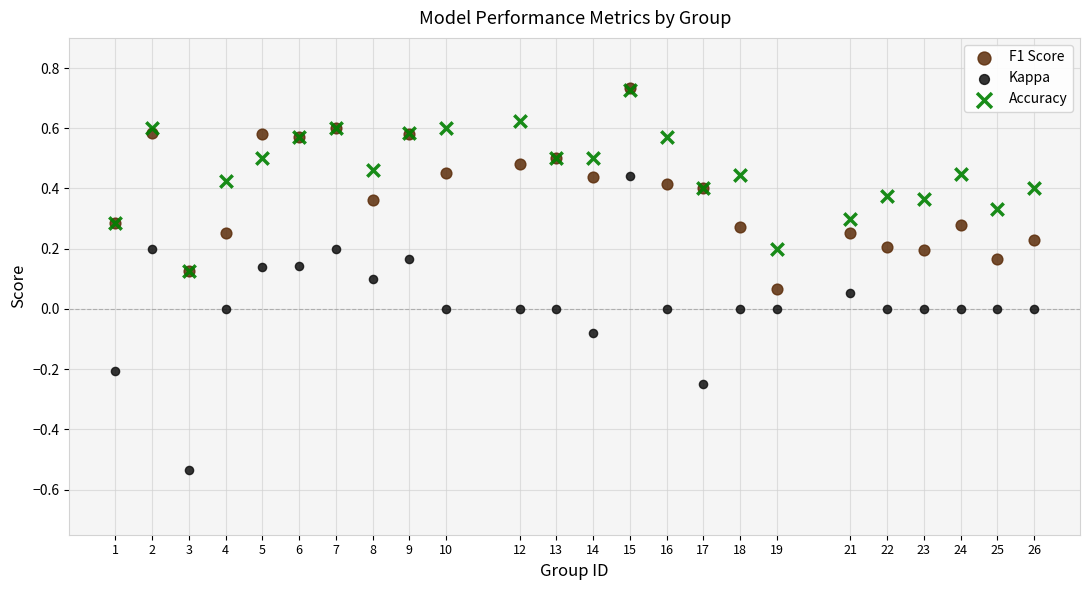

Which series has the widest spread of Y values?

Kappa